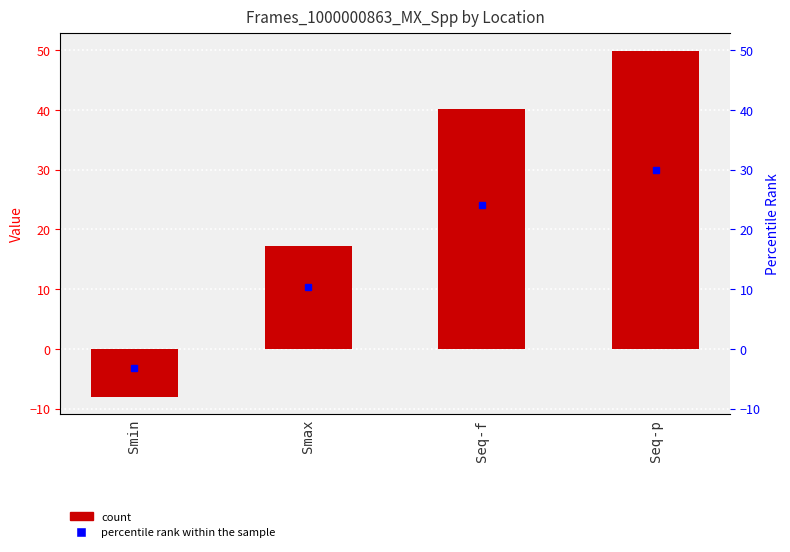

What is the value of the 2nd bar from the left?

17.3